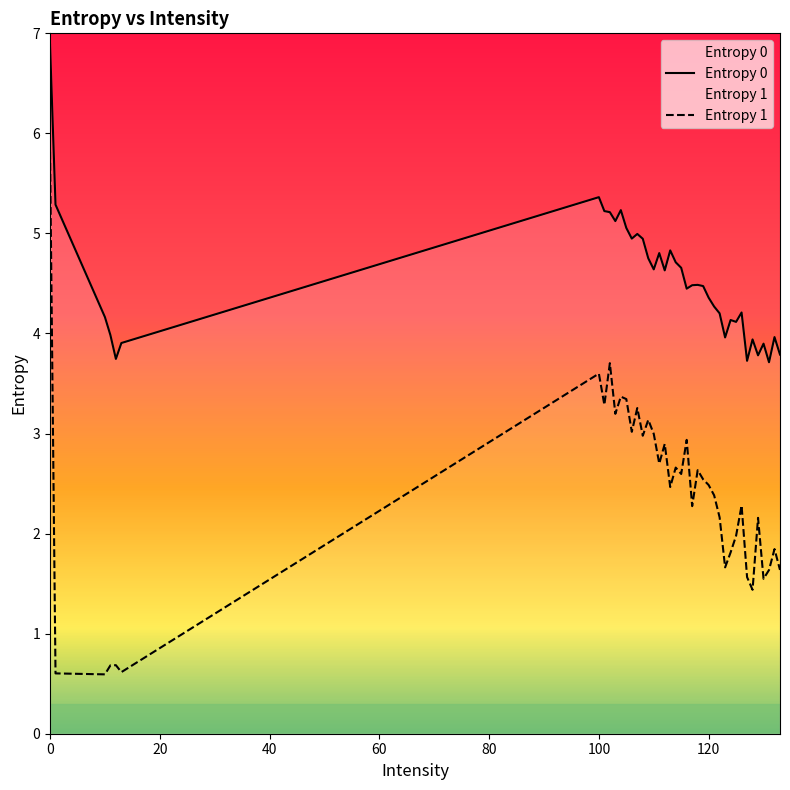

True or false: Entropy 1 and Entropy 0 cross at least once.

False